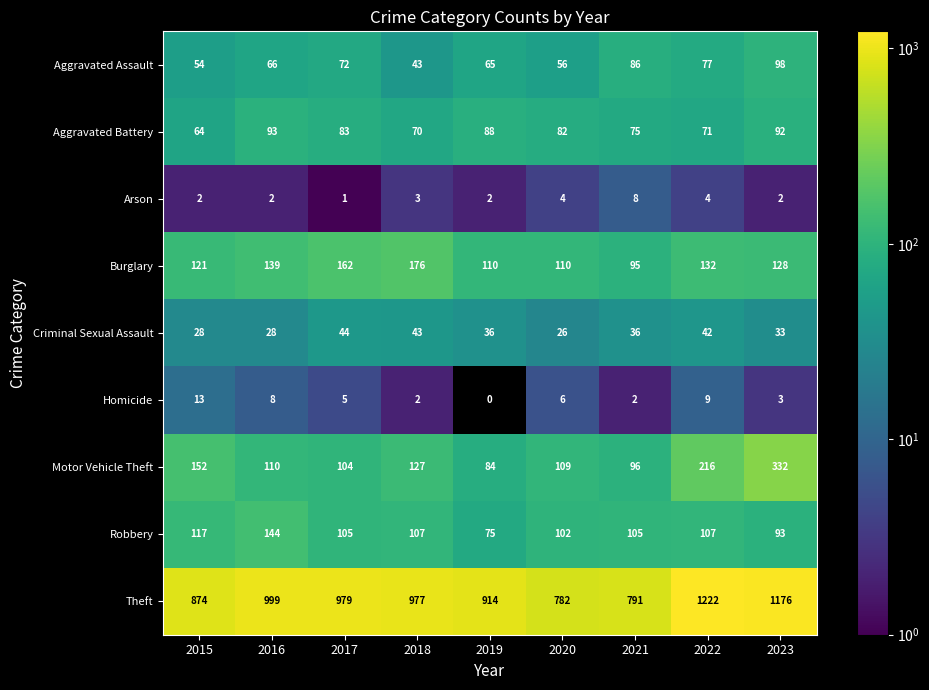

Count the number of categories in the chart.

9